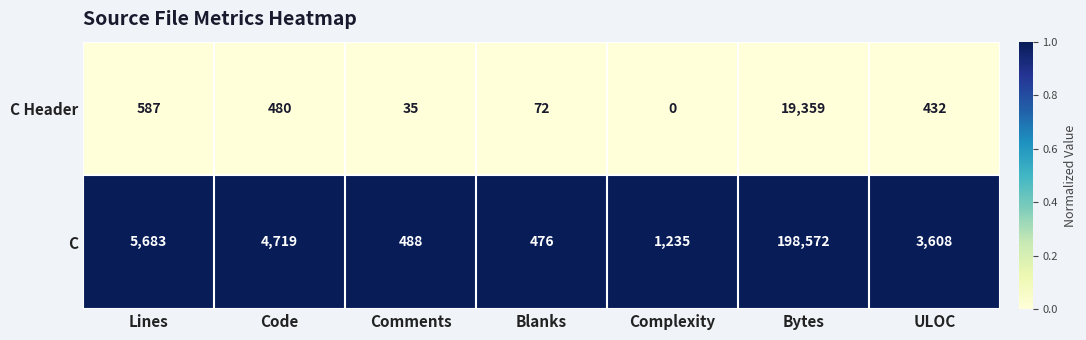

At how many categories does at least one series exceed 0?

7